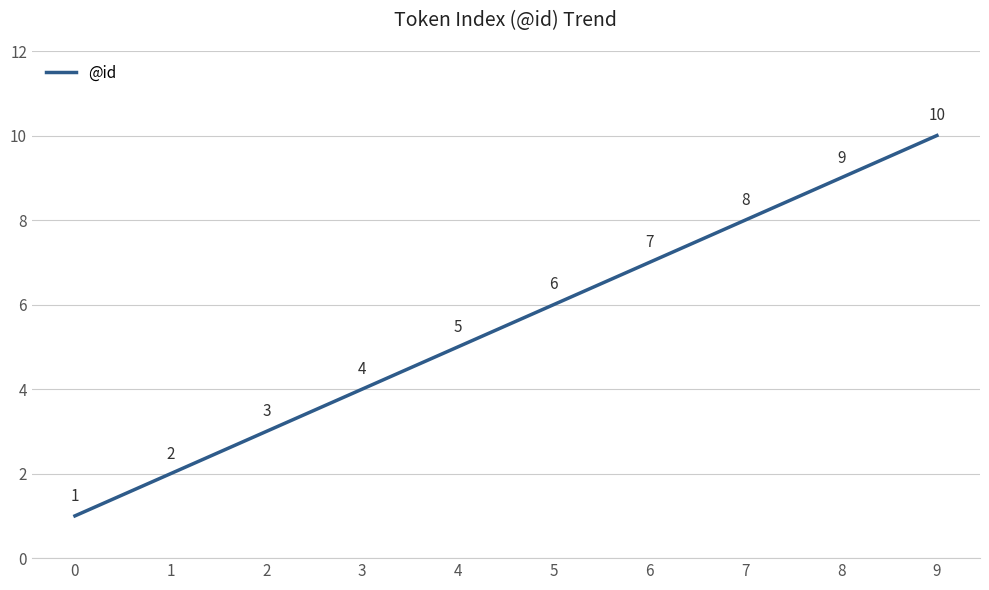

At which label is the value closest to 5?

4